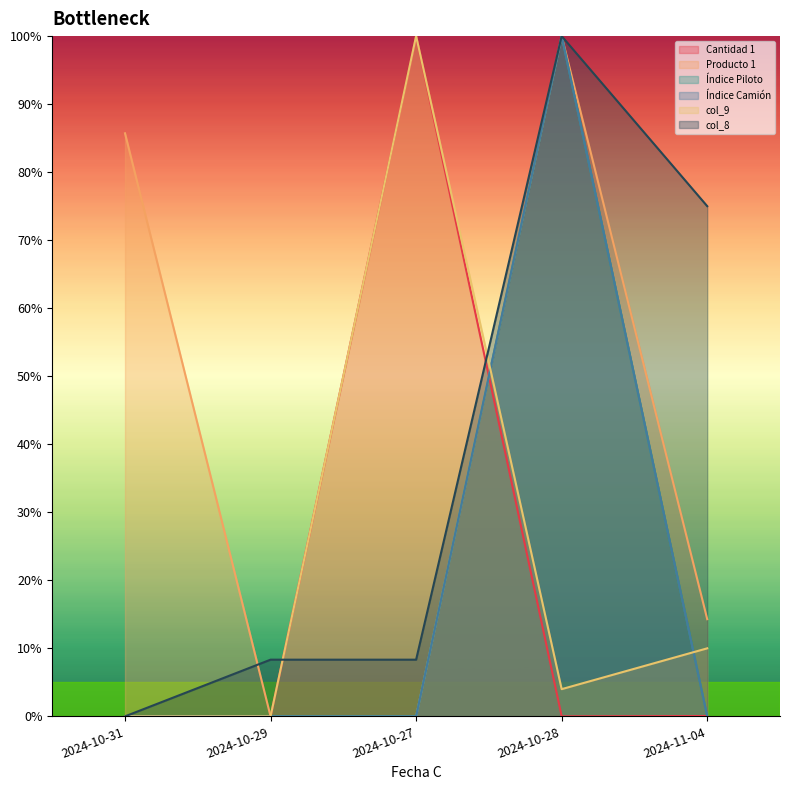

What is the sum of the Producto 1 values at 2024-11-04 and 2024-10-28?

114.3